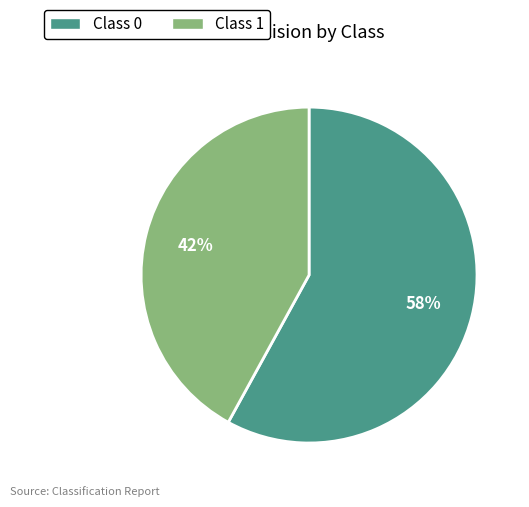

To the nearest percent, what portion does Class 1 represent?

42%